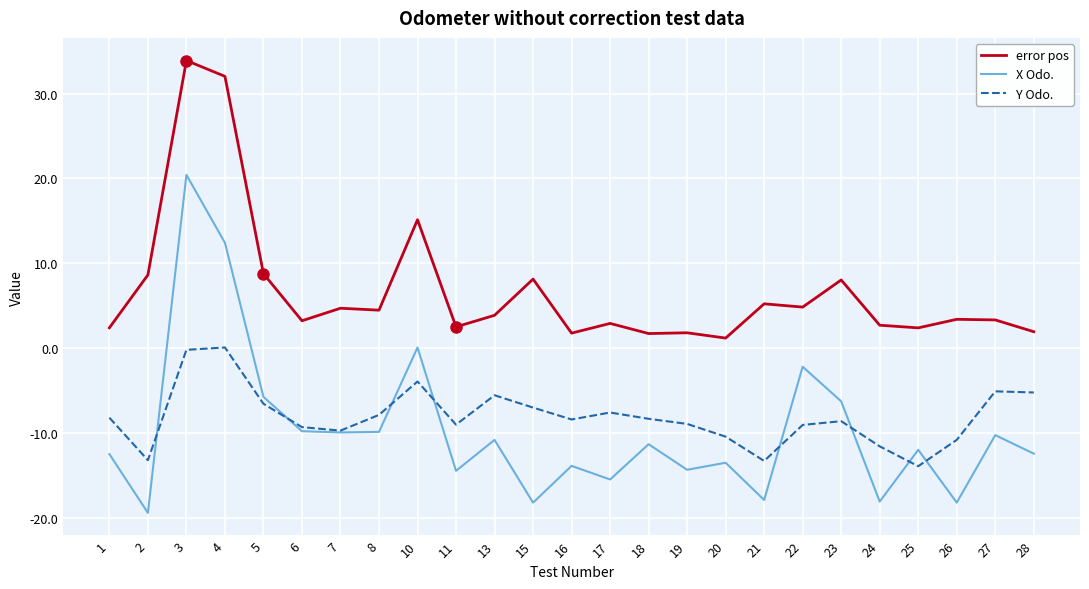

Between 2 and 5, which series saw the biggest shift?

X Odo.